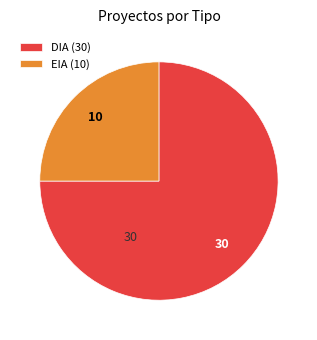

The EIA slice represents 29% of the pie. True or false?

False